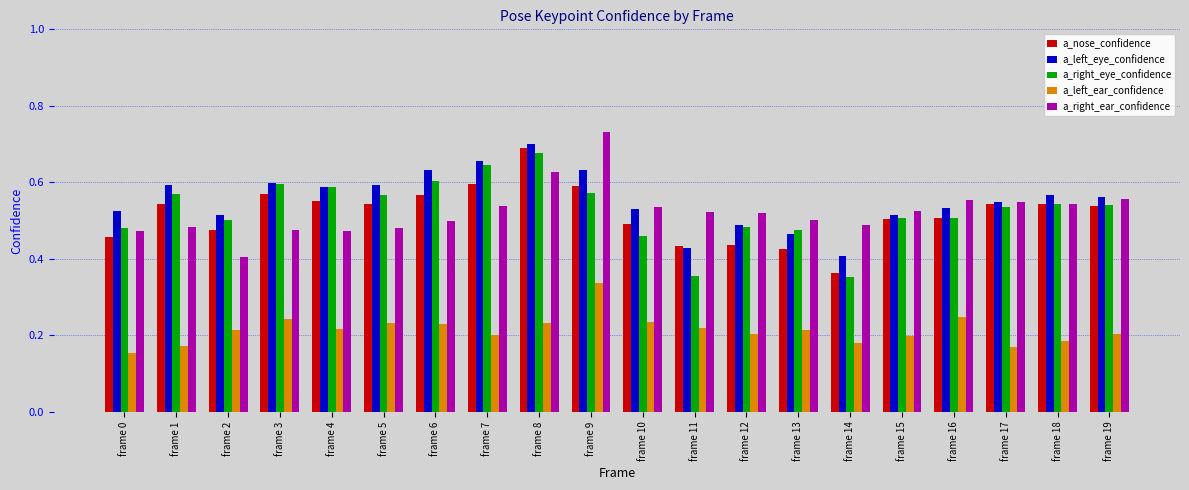

What is the sum of the a_right_ear_confidence values at frame 15 and frame 11?

1.0